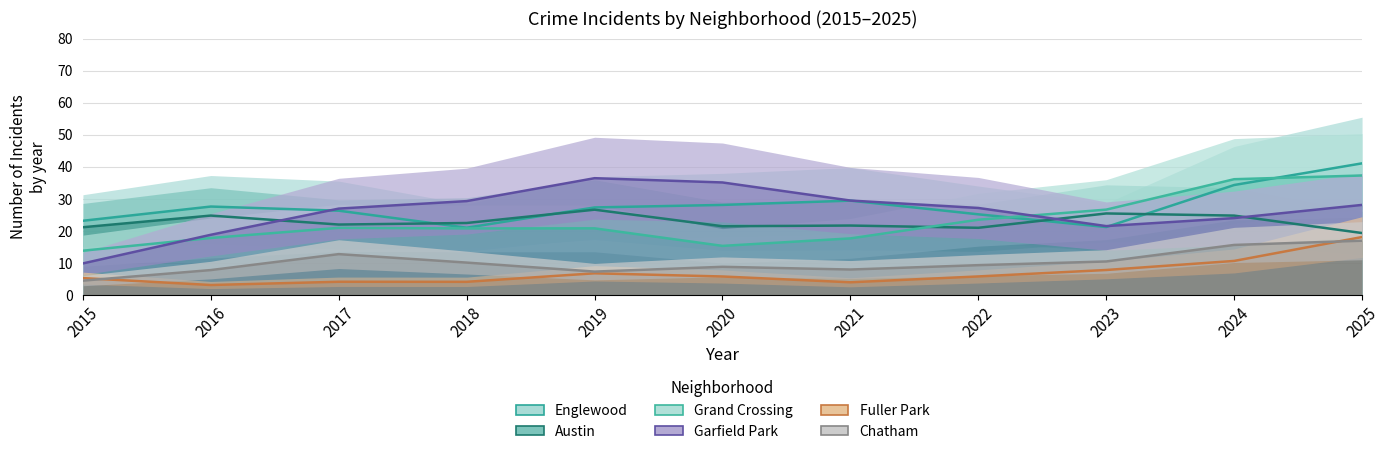

Reading right to left, transcribe all the data shown in this chart.

Englewood: 41.1	34.3	21.2	25.2	29.5	28.1	27.3	21.0	26.3	27.6	23.2
Austin: 19.4	24.8	25.5	21.0	21.7	21.5	26.6	22.5	22.0	24.8	21.2
Grand Crossing: 37.3	36.1	26.7	23.5	17.7	15.4	20.8	20.8	21.0	17.8	13.9
Garfield Park: 28.1	24.0	21.5	27.2	29.5	35.1	36.5	29.3	27.0	18.8	9.9
Fuller Park: 18.1	10.7	7.9	5.8	4.0	5.8	6.8	4.2	4.2	3.2	5.3
Chatham: 17.0	15.7	10.5	9.4	8.0	8.8	7.3	10.2	12.8	7.8	4.5